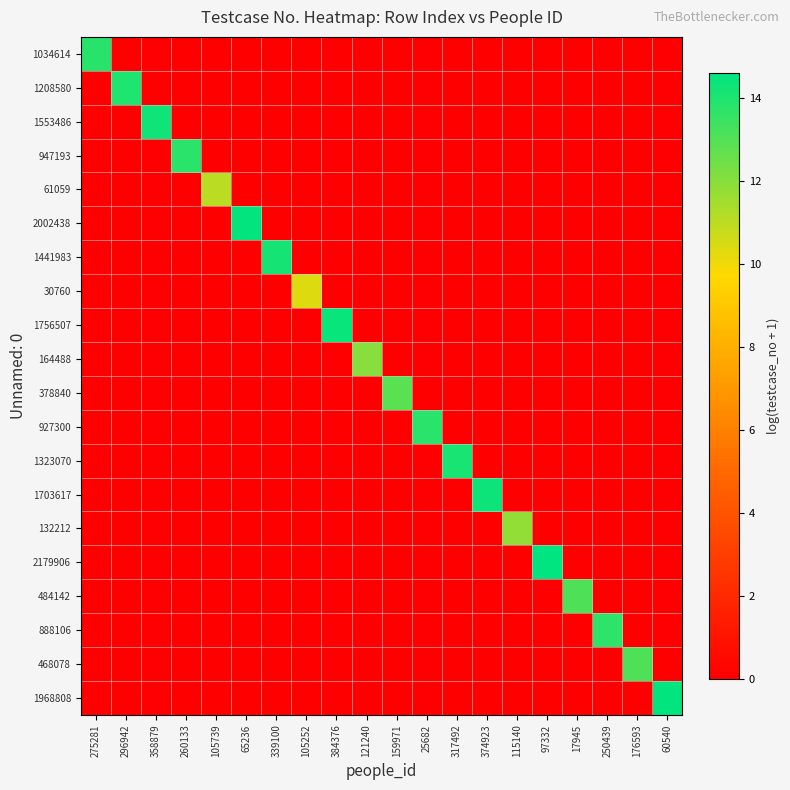

Between 339100 and 374923, which is larger?

339100